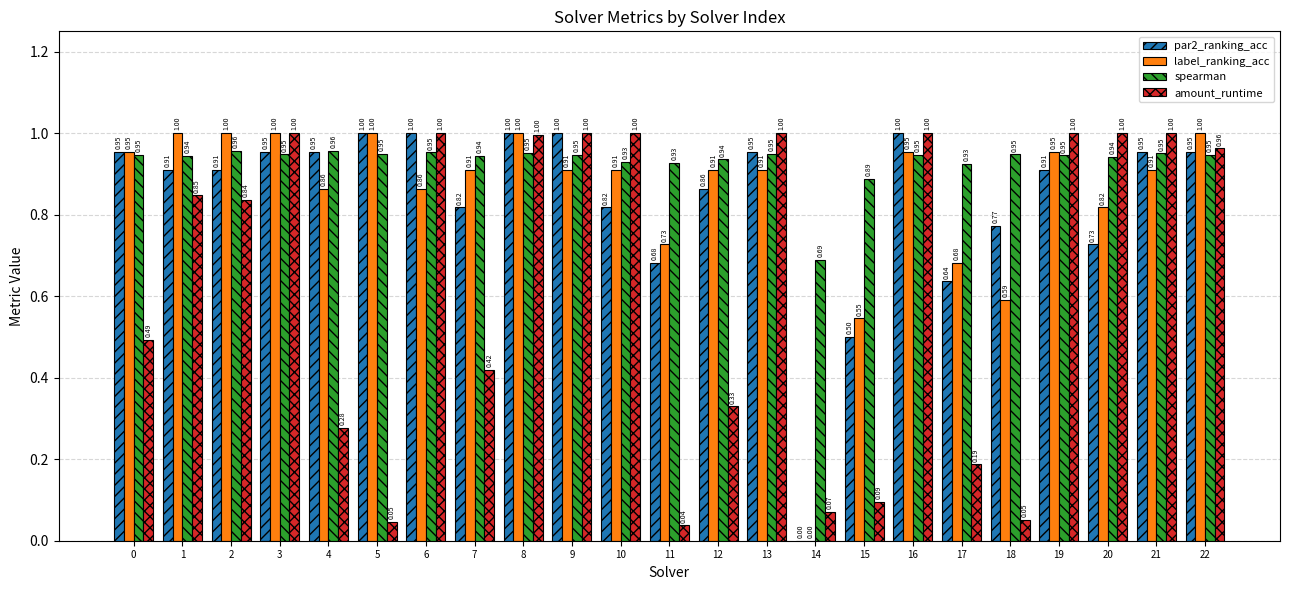

True or false: label_ranking_acc has a value of 1.0 at 2.

True